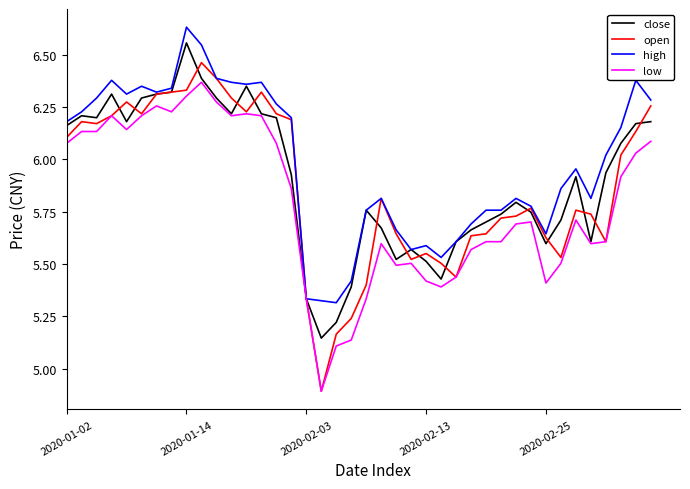

What is the smallest value displayed?

4.9